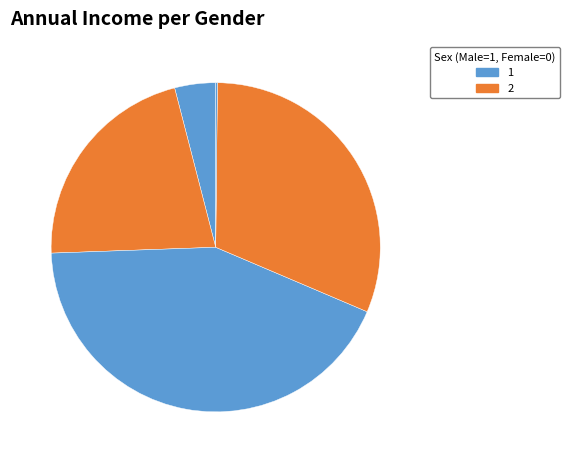

Is there a majority slice in this chart?

No